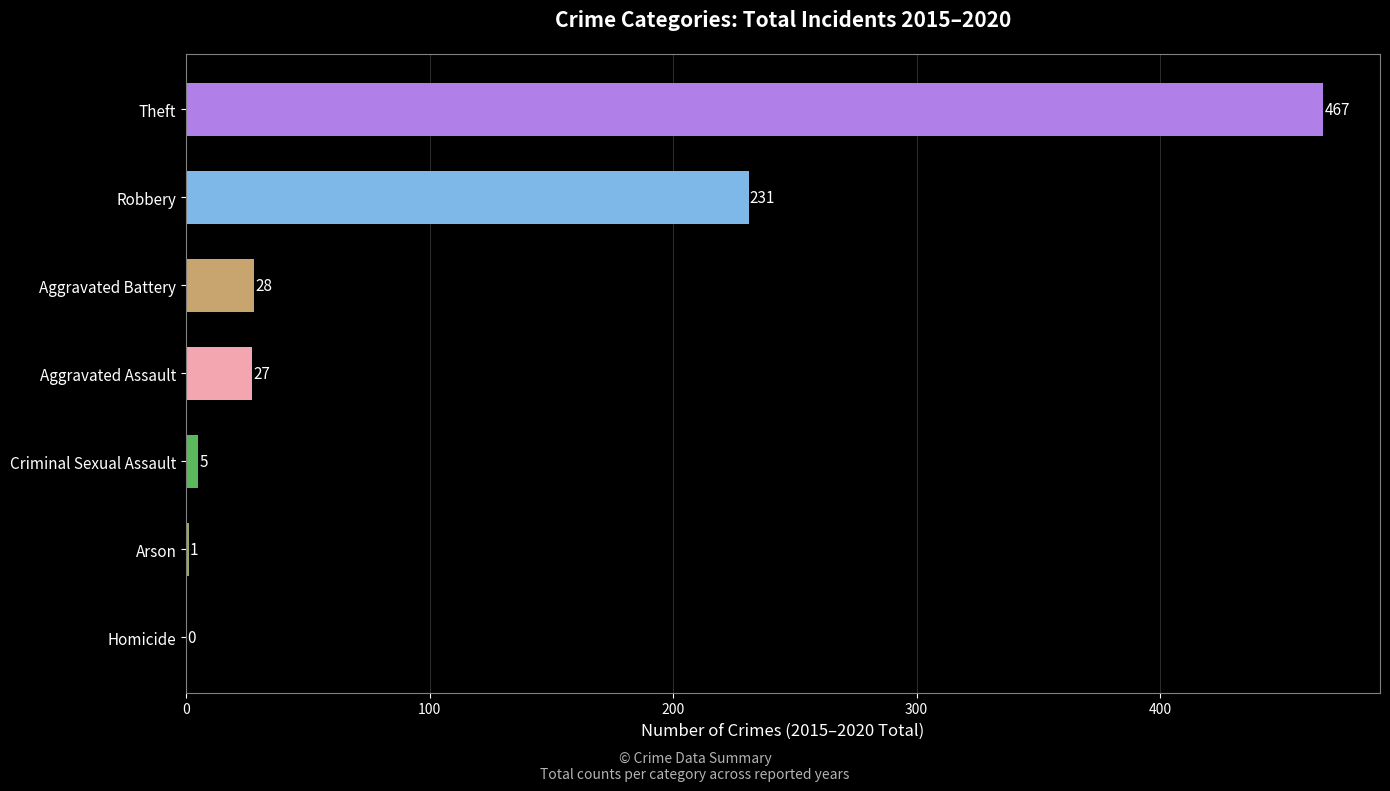

Which label corresponds to the largest value in the chart?

Theft